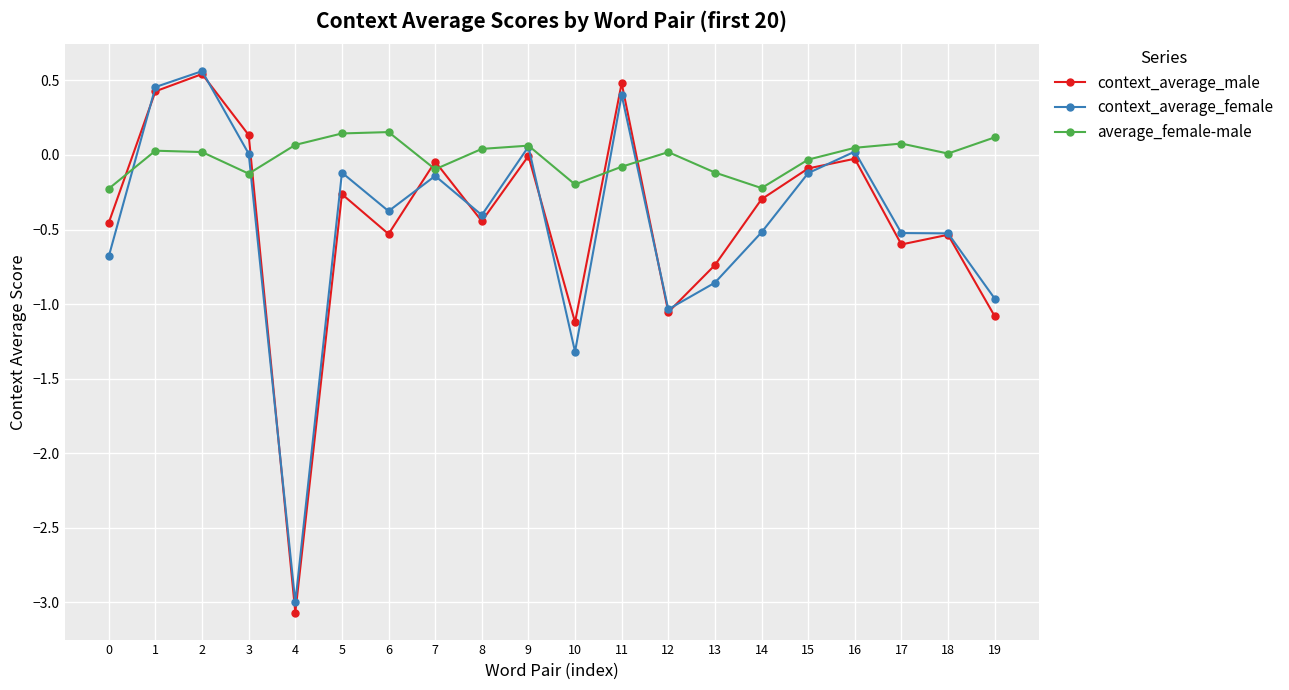

What is the value of the context_average_male point at the 5th from the left?

-3.1